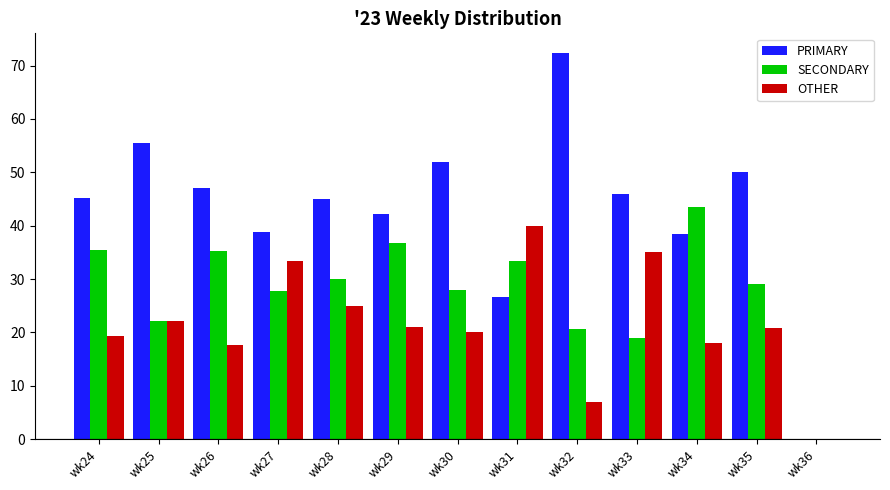

What is the average value of the SECONDARY series?

27.8